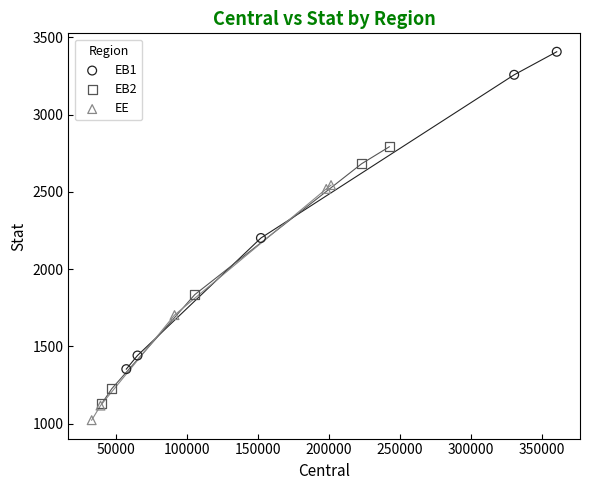

Which series has the widest spread of Y values?

EB1